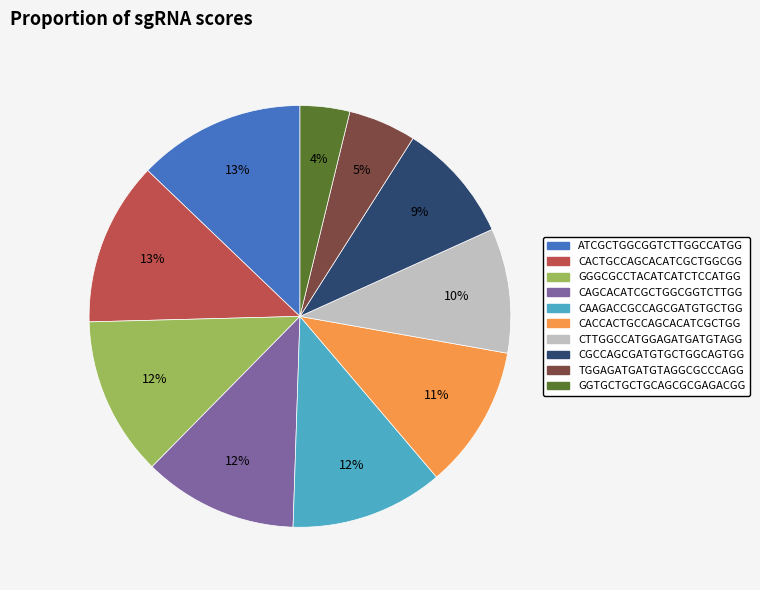

Count the number of slices in the pie.

10